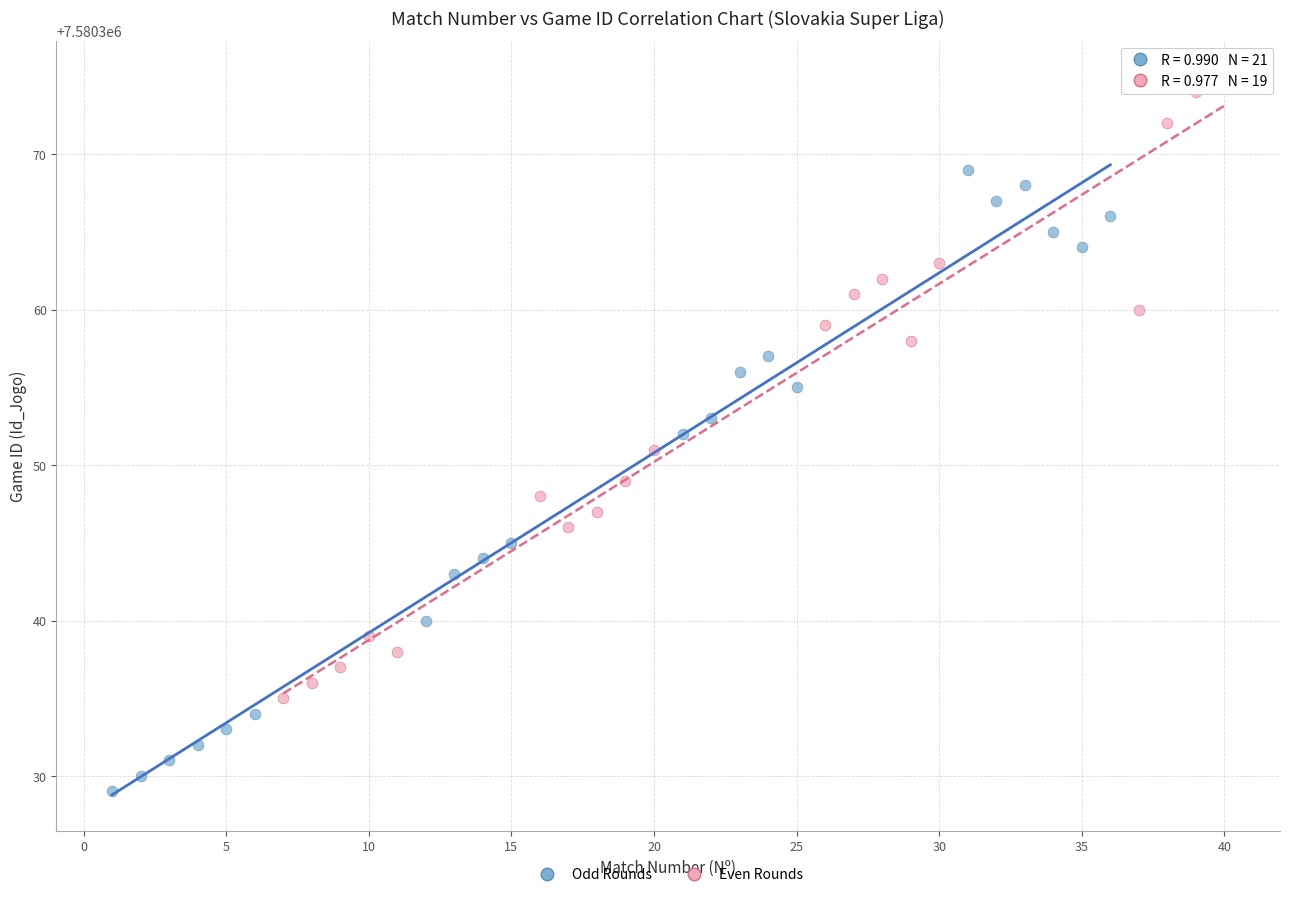

Which series contains the highest Y value?

Even Rounds